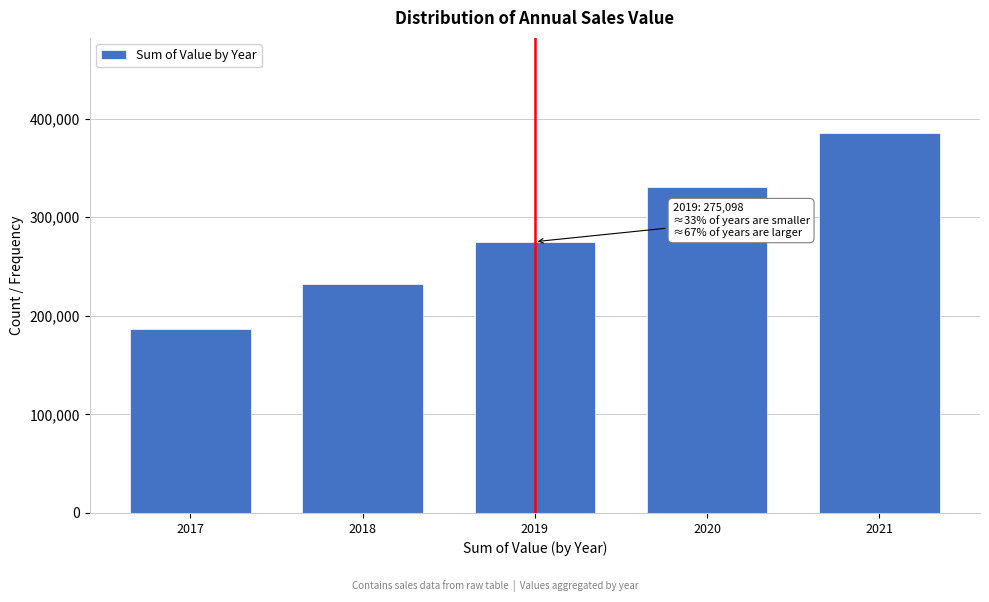

Reading left to right, what are all the values shown in this chart?

186724	232453	275098	330384	385418